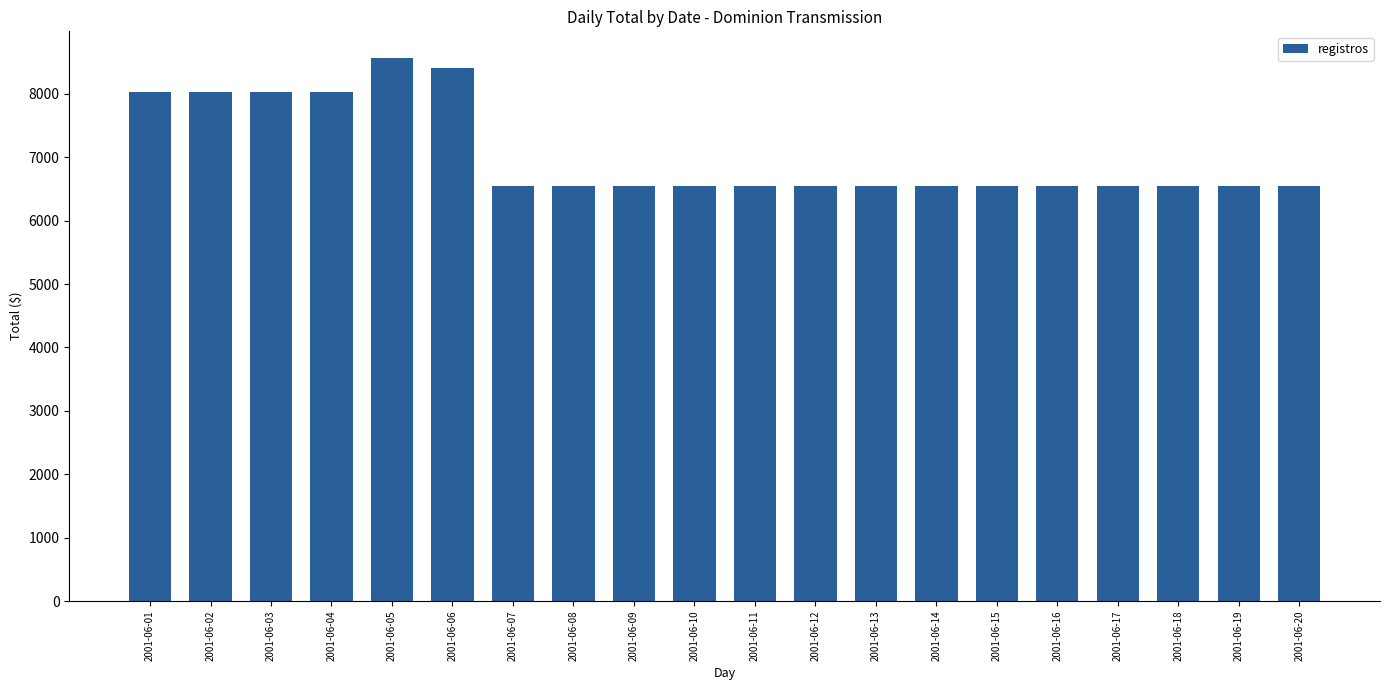

What is the change in value from 2001-06-04 to 2001-06-18?

-1476.2